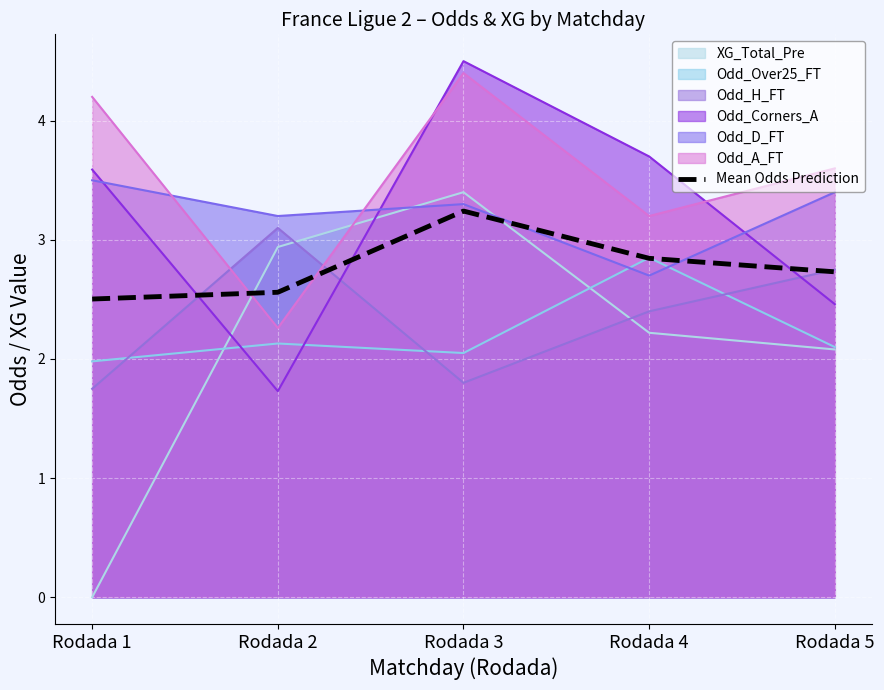

The chart shows a value of 4.7 at Rodada 4. True or false?

False